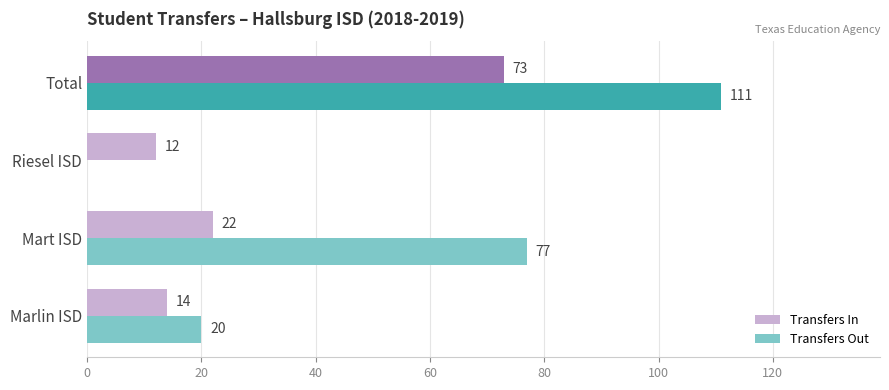

True or false: Transfers Out has a value of 77 at Mart ISD.

True